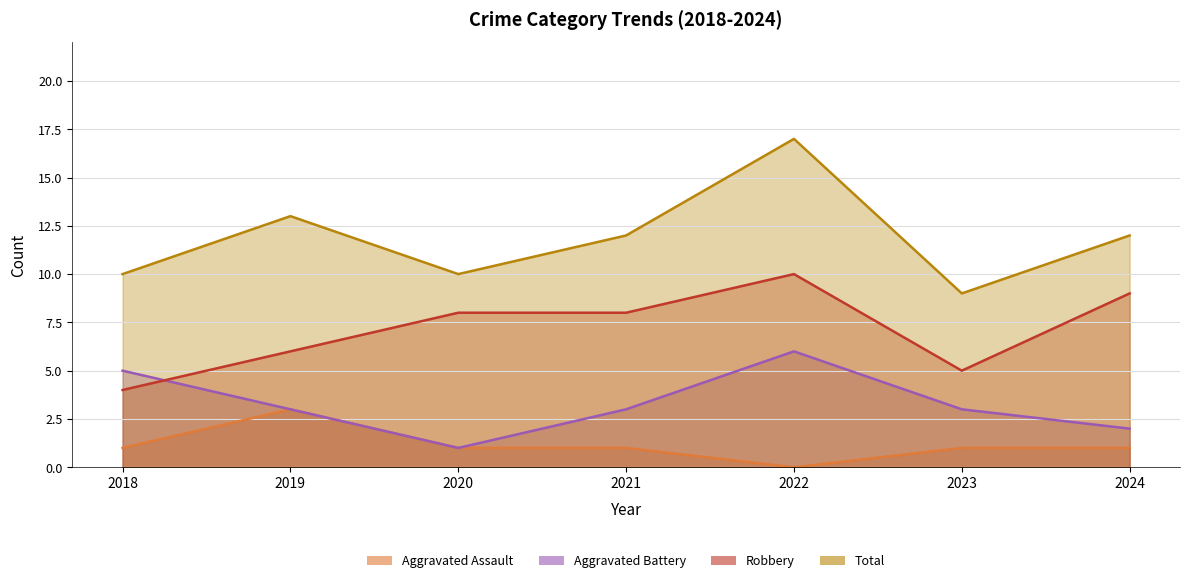

Reading left to right, extract all data points from this chart.

Aggravated Assault: 2018=1	2019=3	2020=1	2021=1	2022=0	2023=1	2024=1
Aggravated Battery: 2018=5	2019=3	2020=1	2021=3	2022=6	2023=3	2024=2
Robbery: 2018=4	2019=6	2020=8	2021=8	2022=10	2023=5	2024=9
Total: 2018=10	2019=13	2020=10	2021=12	2022=17	2023=9	2024=12